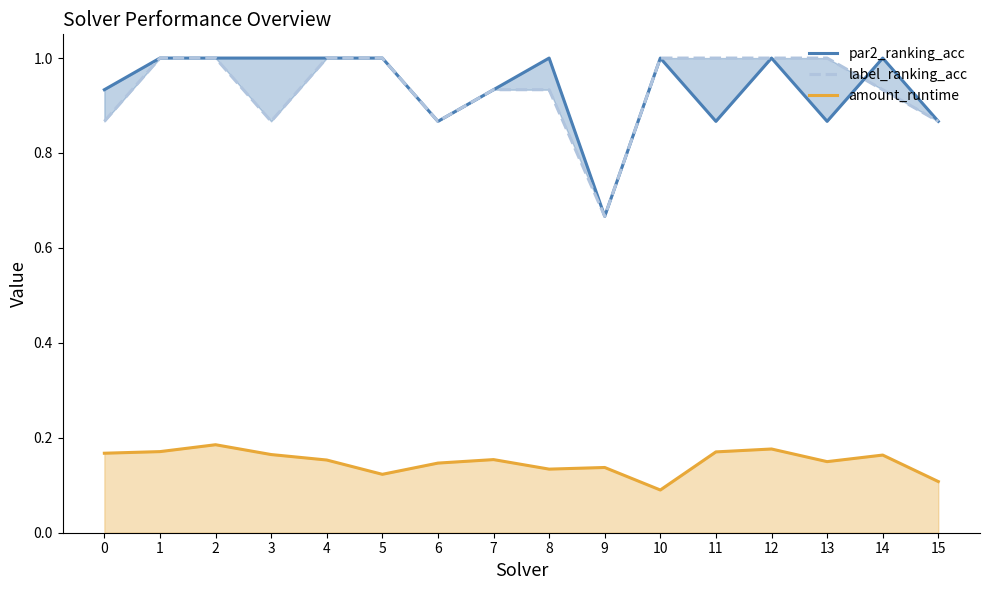

Reading left to right, list all the values displayed in this chart.

par2_ranking_acc: 0.9	1.0	1.0	1.0	1.0	1.0	0.9	0.9	1.0	0.7	1.0	0.9	1.0	0.9	1.0	0.9
label_ranking_acc: 0.9	1.0	1.0	0.9	1.0	1.0	0.9	0.9	0.9	0.7	1.0	1.0	1.0	1.0	0.9	0.9
amount_runtime: 0.2	0.2	0.2	0.2	0.2	0.1	0.1	0.2	0.1	0.1	0.1	0.2	0.2	0.1	0.2	0.1